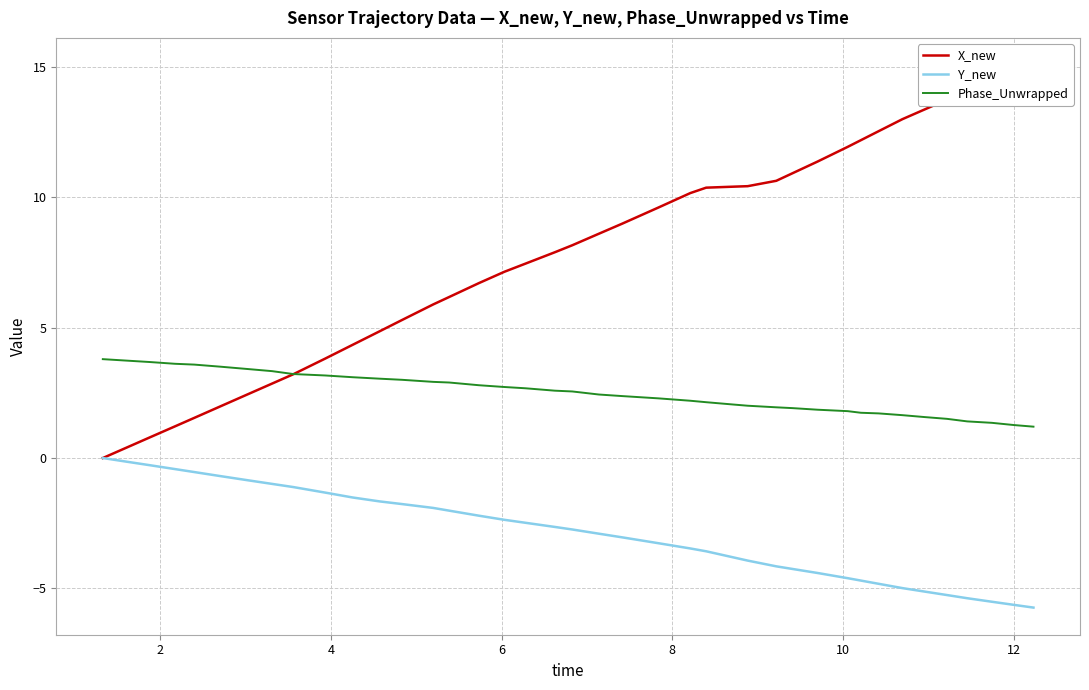

What is the minimum value for Y_new?

-5.7